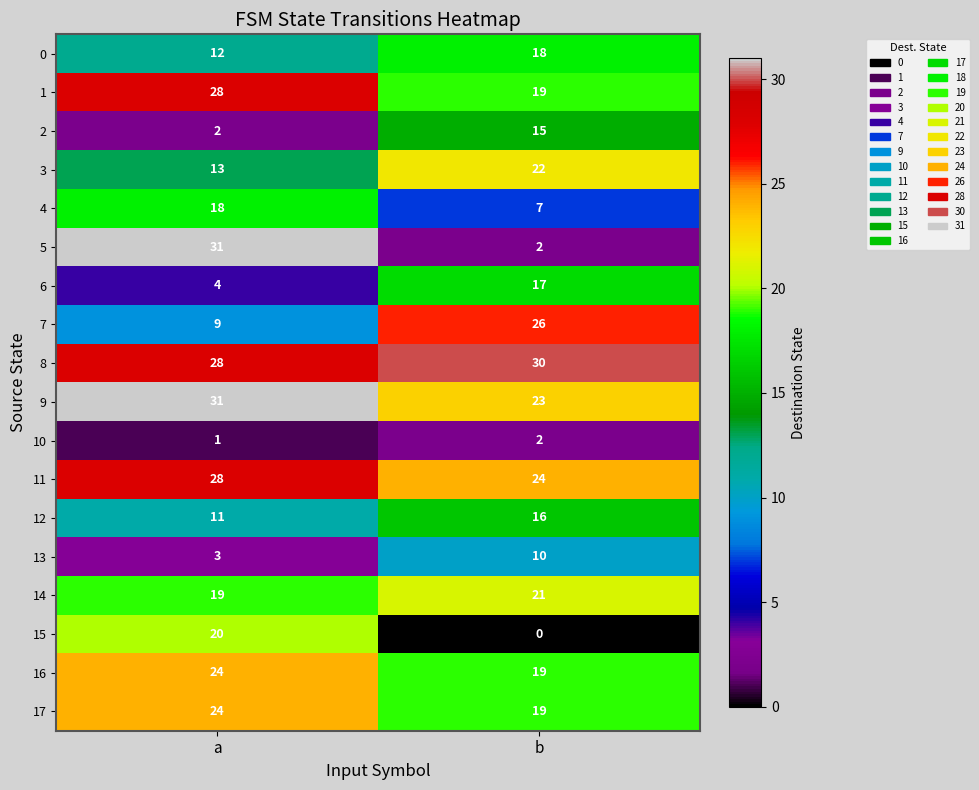

Between a and b, which series saw the biggest shift?

5